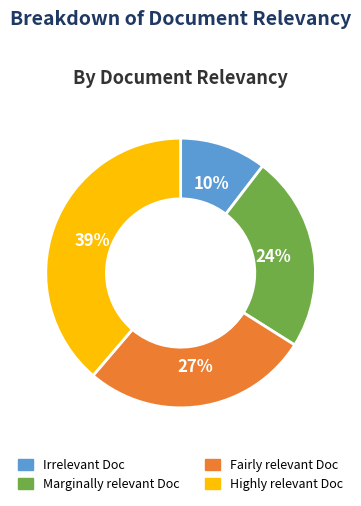

Does any single category account for the majority?

No